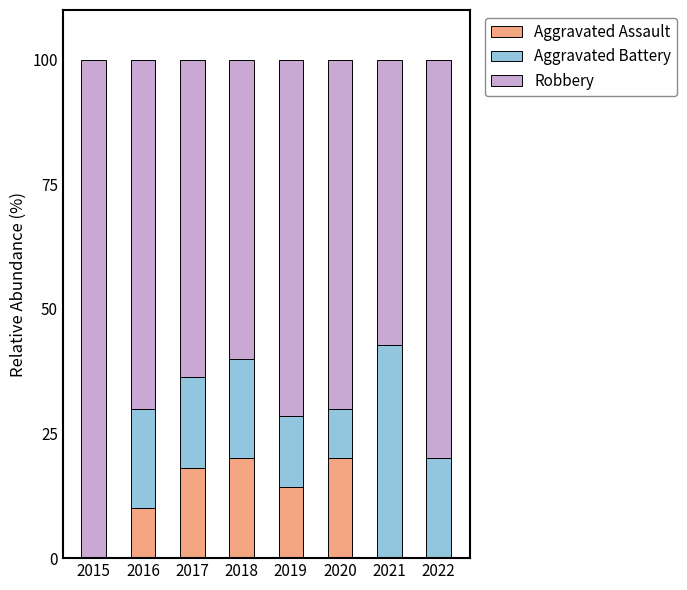

What is the total value across all series at 2016?

100.0